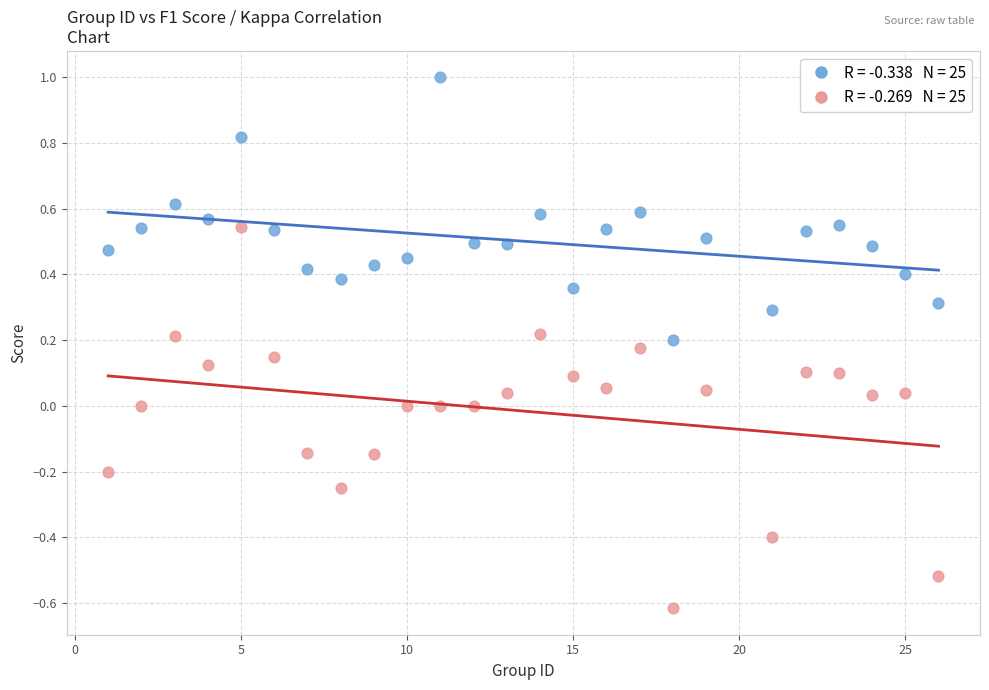

Across all data points, what is the range of Y values (max minus min)?

1.6